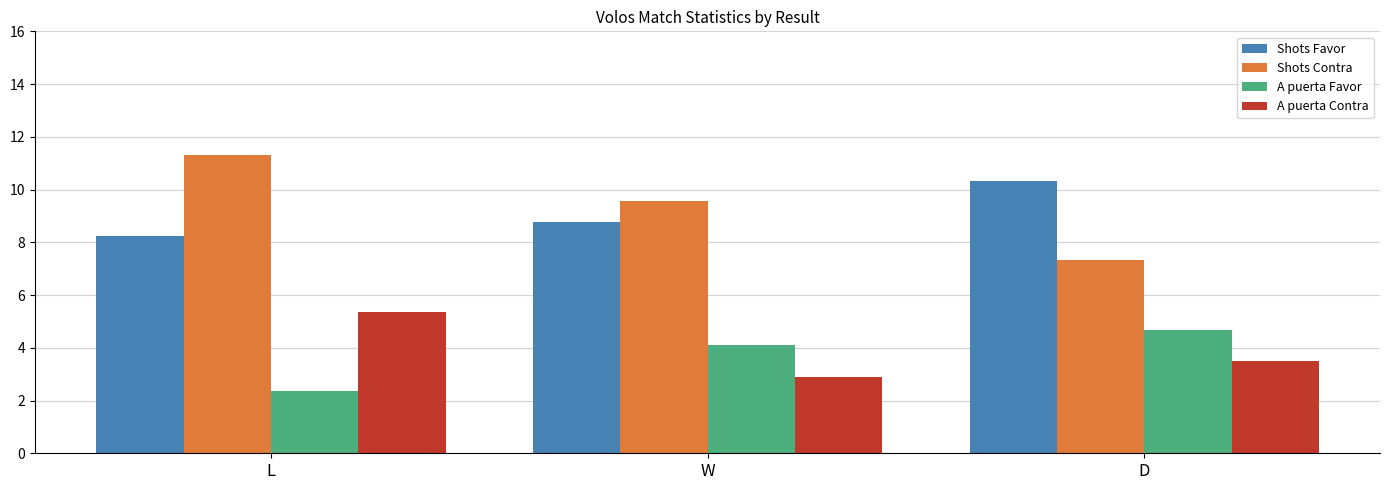

How many groups of bars are there?

3